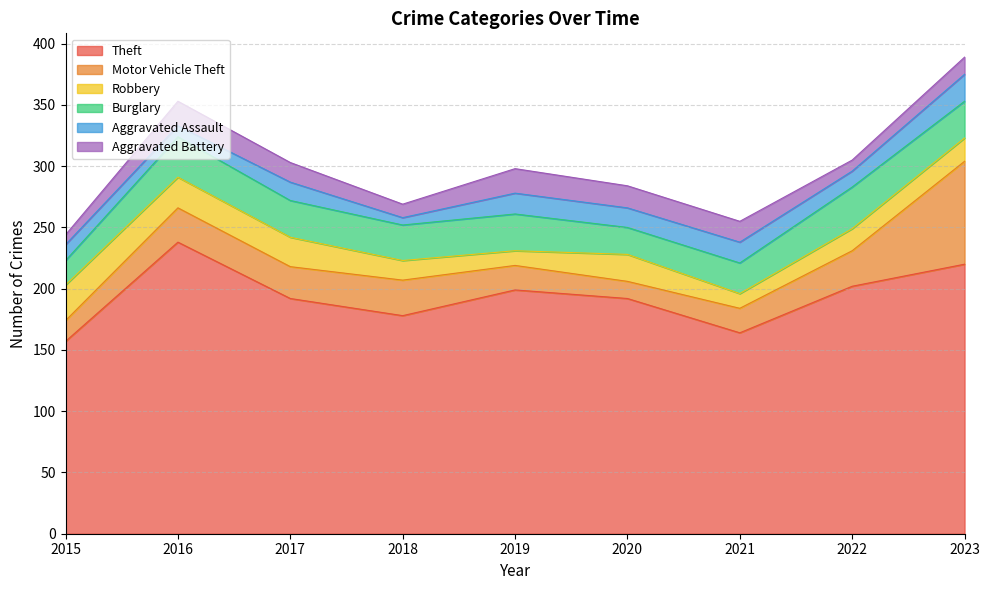

Where does the Burglary series first go above 30?

2016